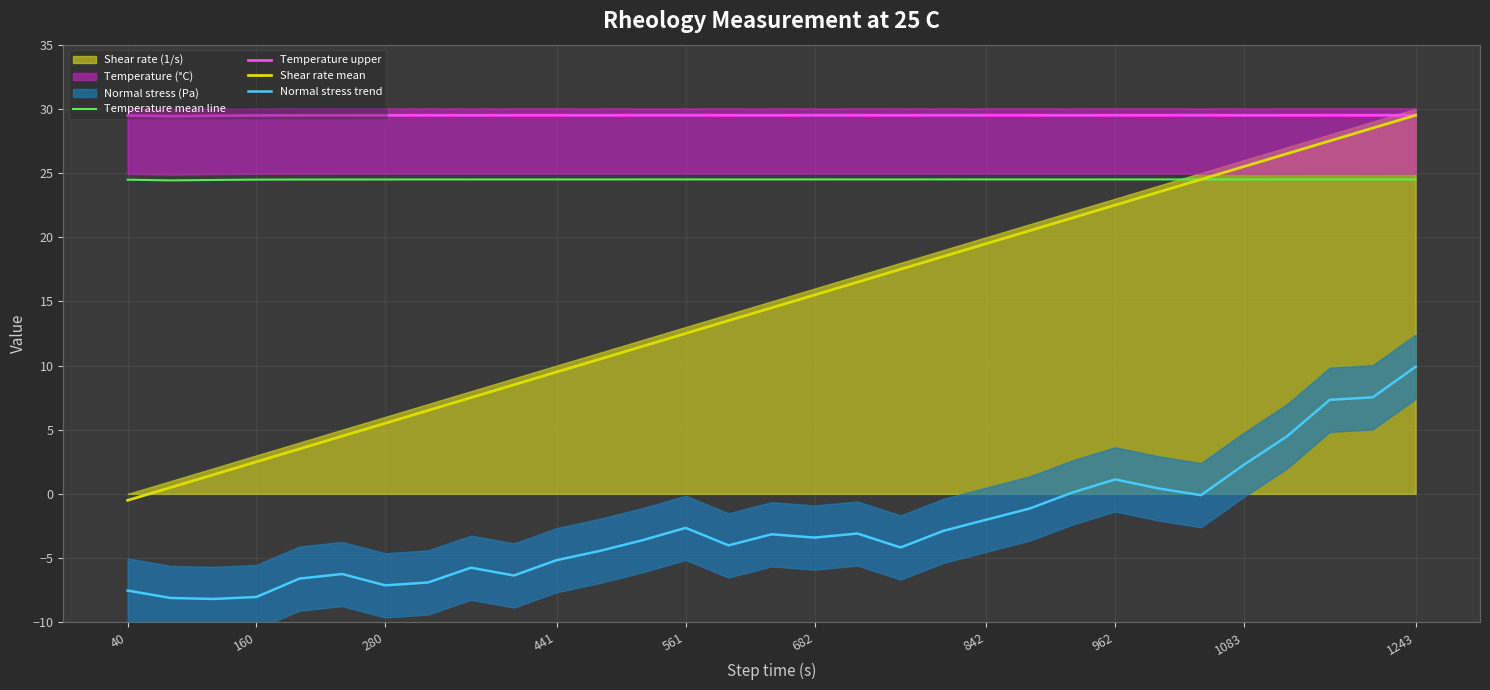

True or false: Temperature upper has a value of 38.4 at 280.

False